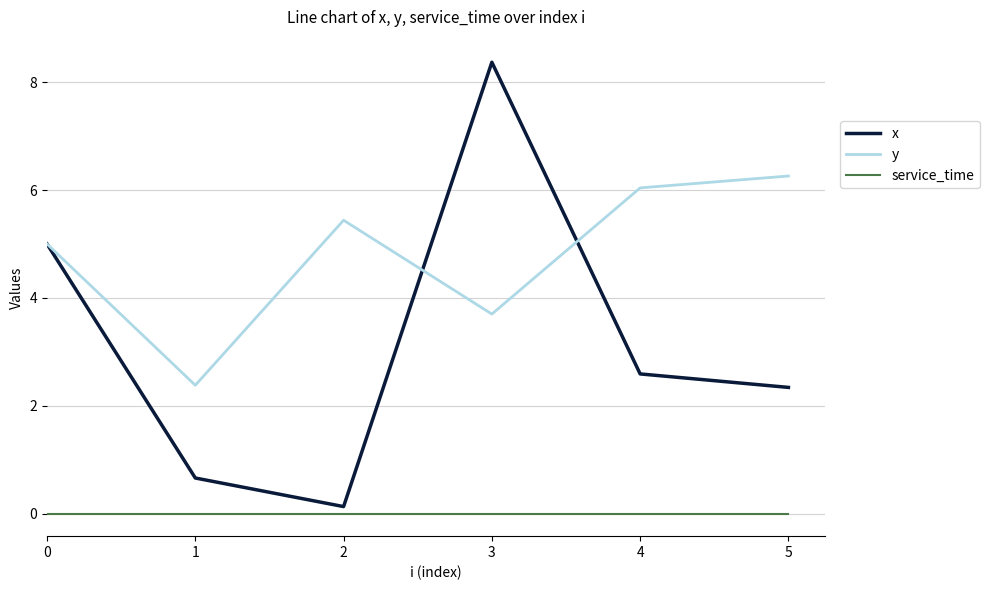

What is the difference between the maximum and minimum values in the x series?

8.2